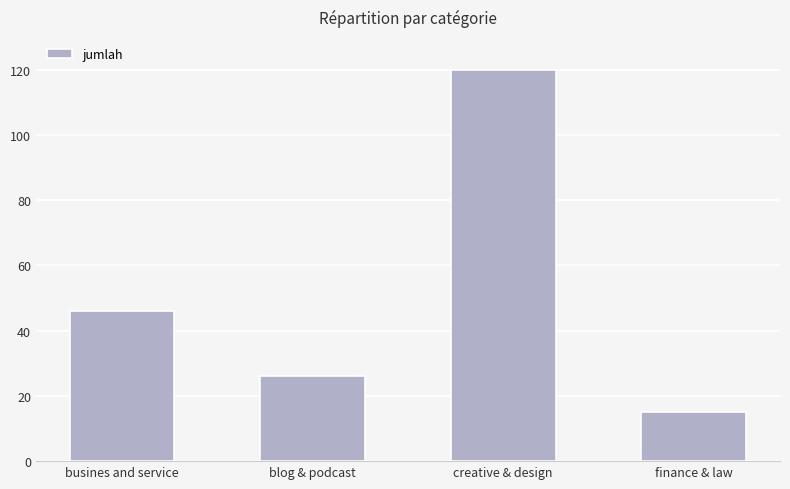

What is the sum of the values at blog & podcast and busines and service?

72